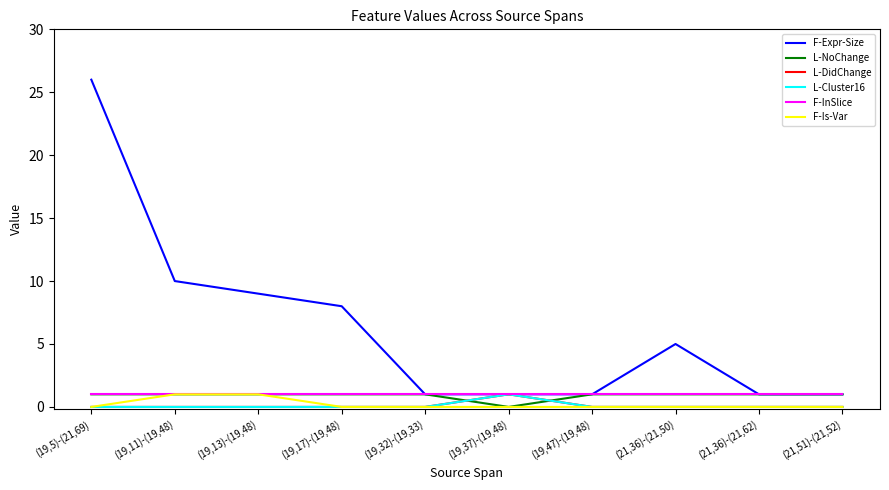

What is the maximum value for F-Expr-Size?

26